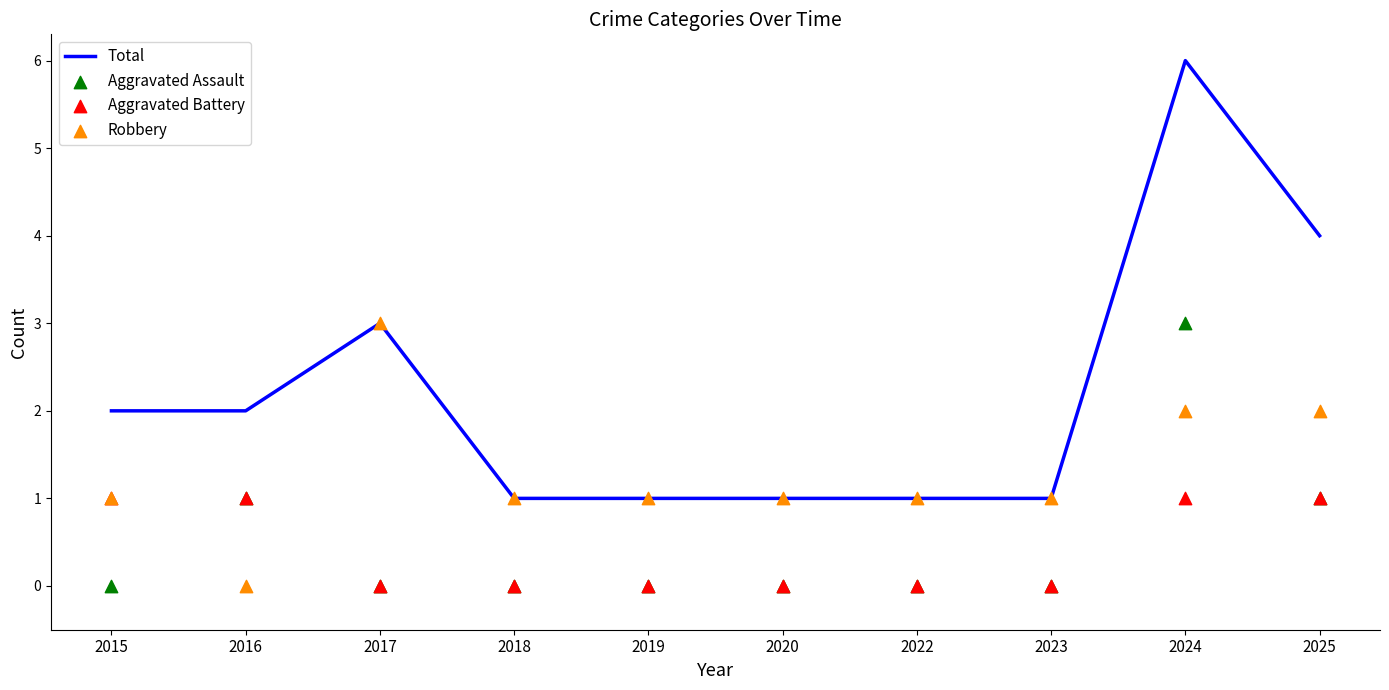

What are all the series names shown in the legend?

Total, Aggravated Assault, Aggravated Battery, Robbery